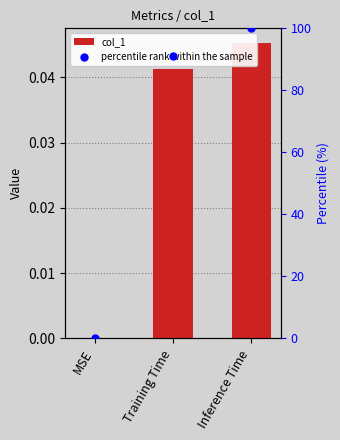

Which series contains the lowest Y value?

col_1